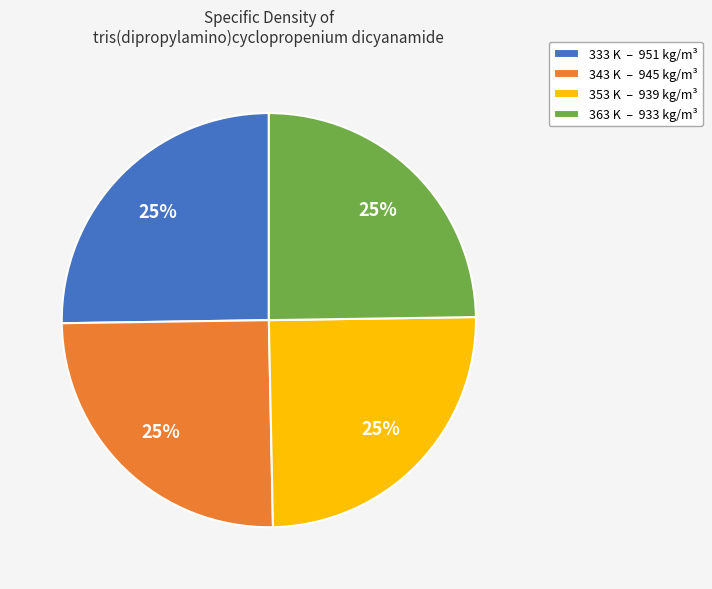

How many slices are in this pie chart?

4